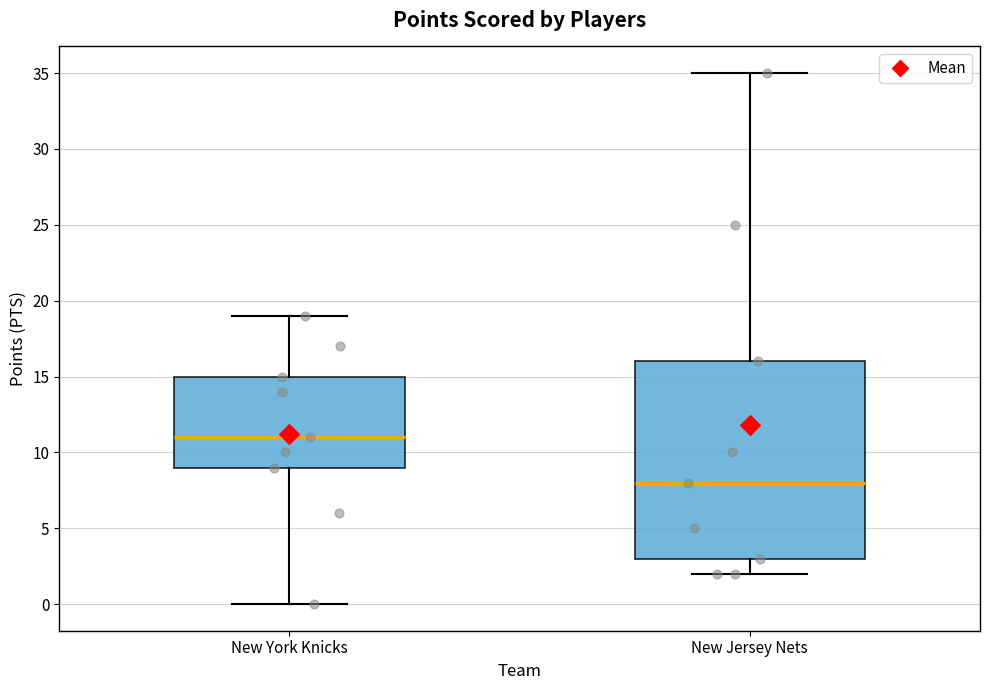

Which box has the lowest median line?

New Jersey Nets